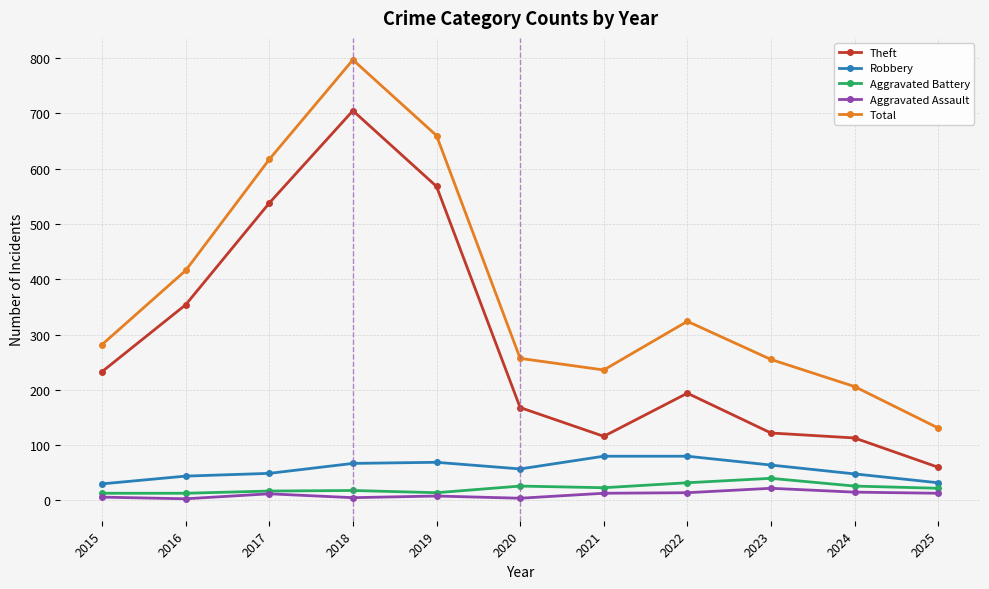

Where is Total nearest to the value 464?

2016